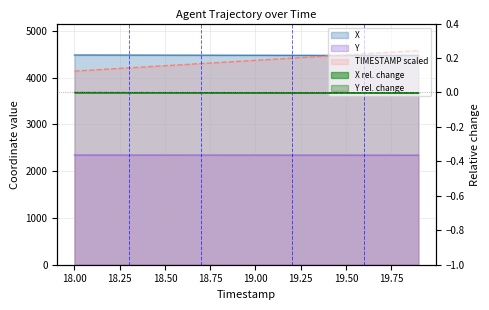

Which series has the largest total across all categories?

X